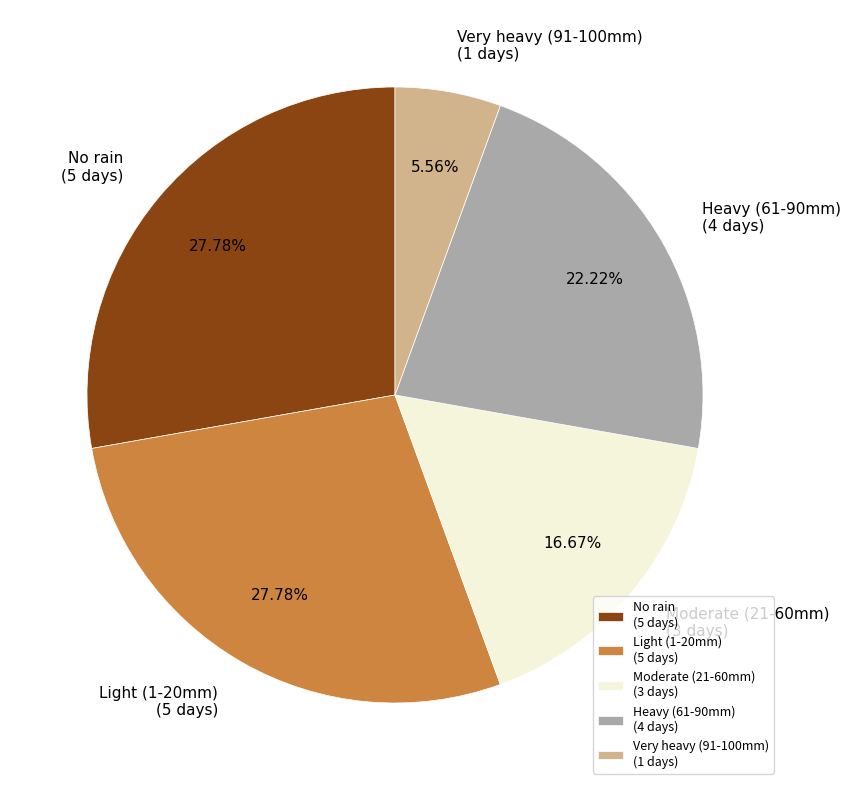

Do Heavy (61-90mm) (4 days) and Very heavy (91-100mm) (1 days) together represent more than half of the pie?

No